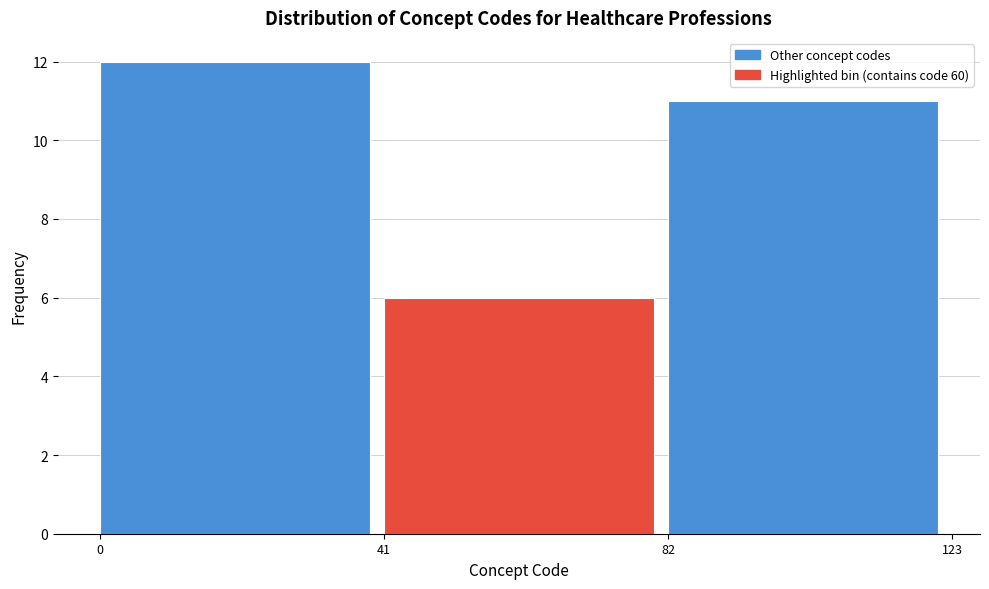

How tall is the bar that spans 0 to 41 on the x-axis? The values are not printed on the chart, so give them approximately, as read against the axis.

12